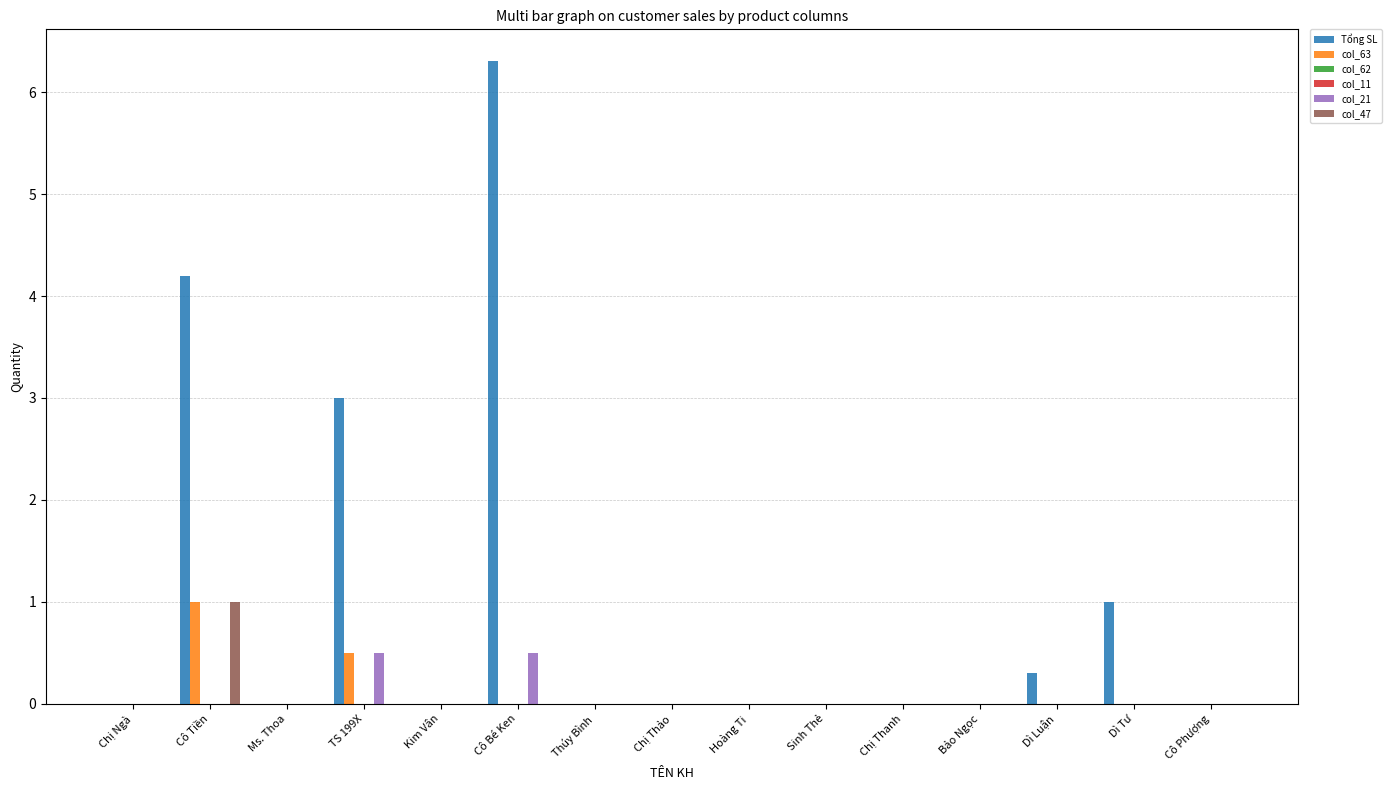

Rank the series at Thúy Bình from highest to lowest value.

Tổng SL, col_63, col_62, col_11, col_21, col_47